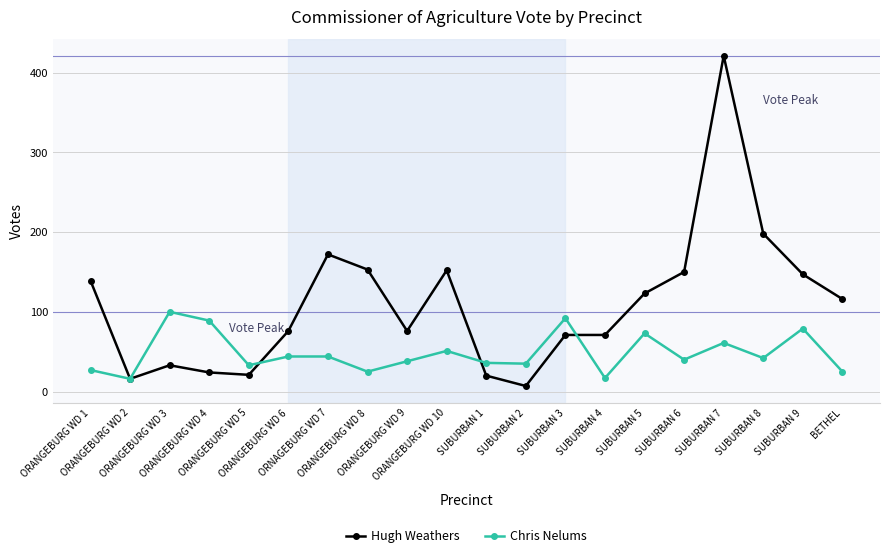

At how many categories does at least one series exceed 300?

1